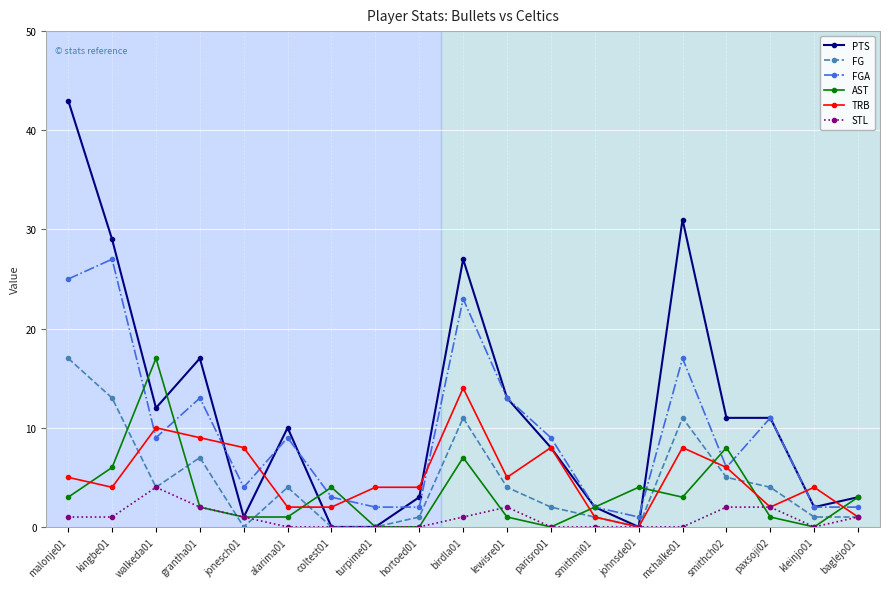

How many values in the FGA series are below 9?

9